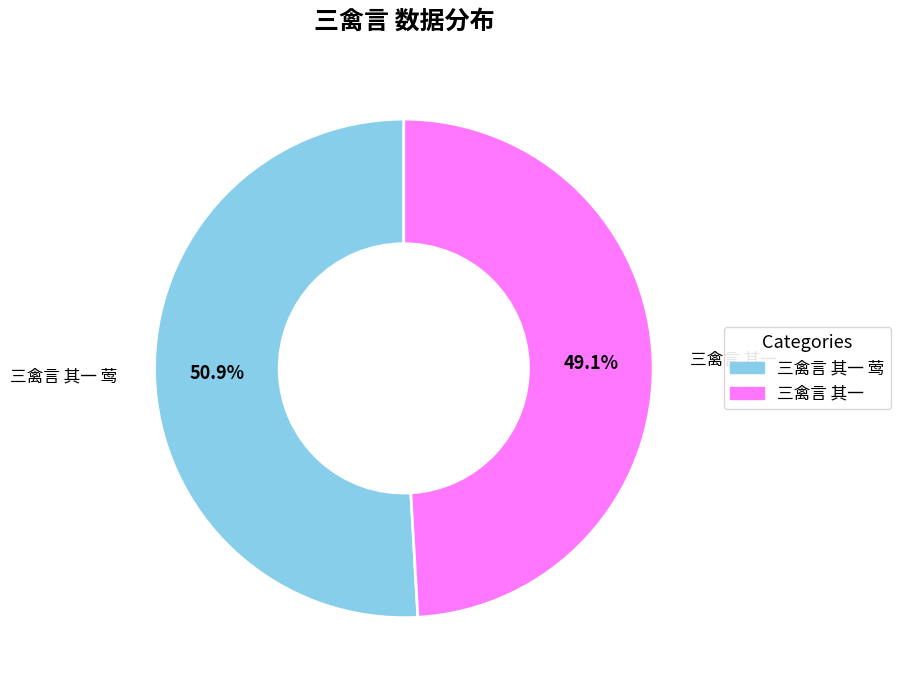

The 三禽言 其一 莺 slice represents 51% of the pie. True or false?

True